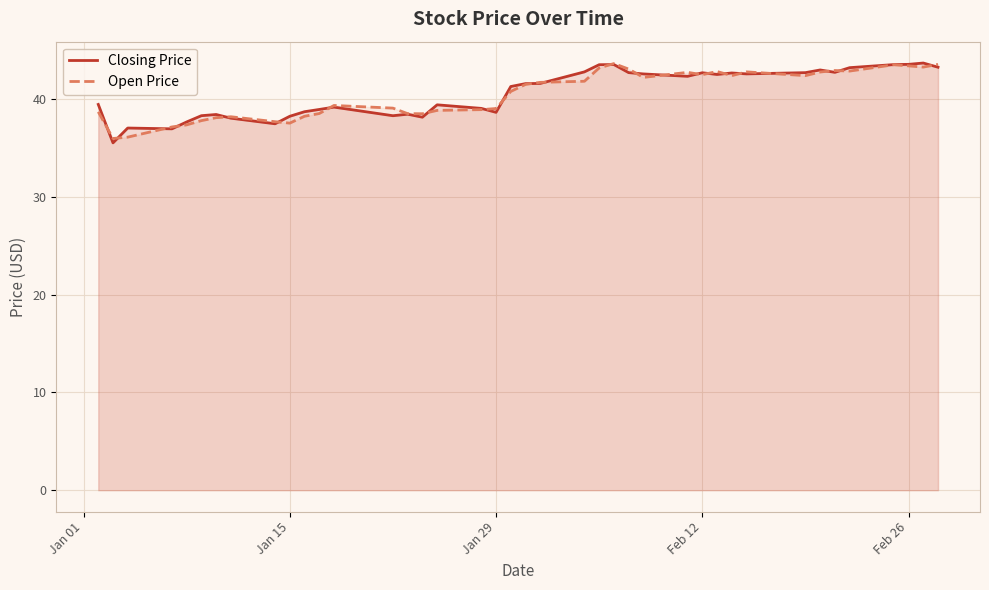

What is the highest value of the Open Price series?

43.7